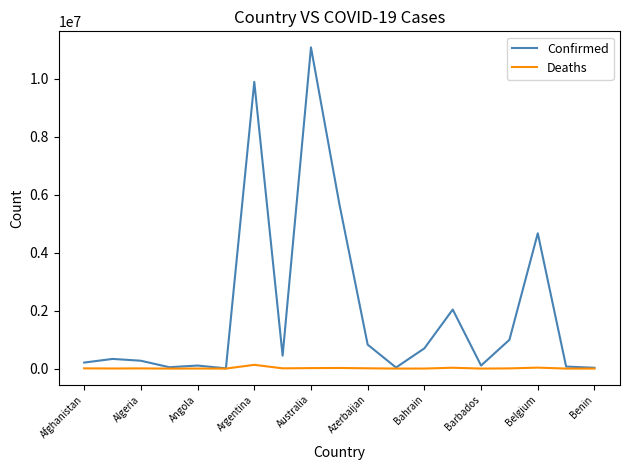

What is the minimum value for Deaths?

146